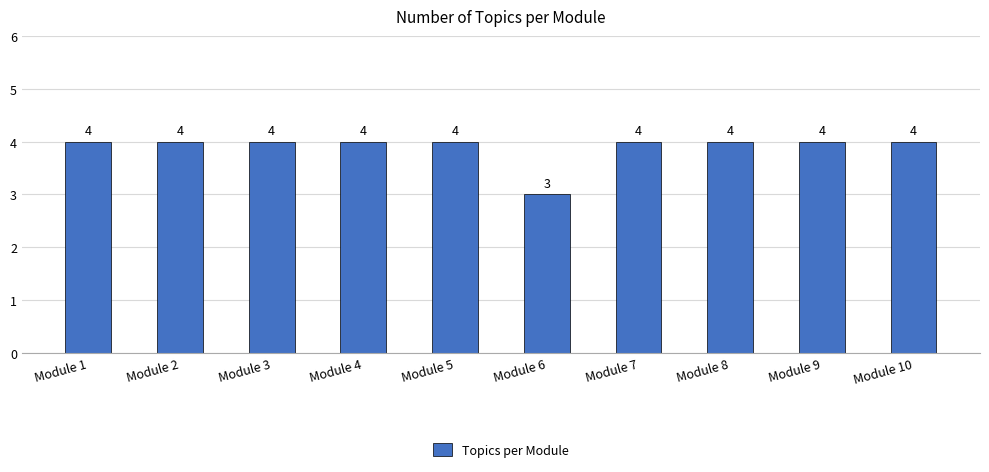

Reading right to left, transcribe all the data shown in this chart.

4	4	4	4	3	4	4	4	4	4